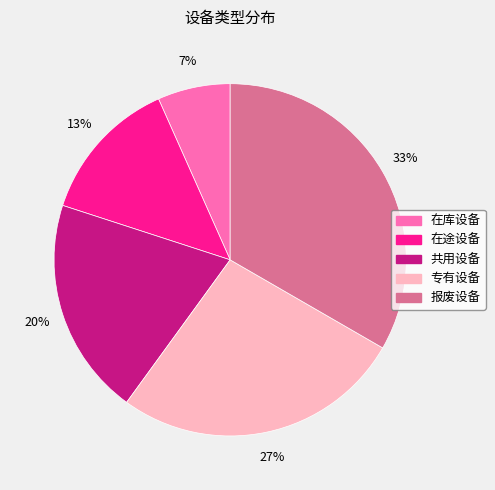

Do 在途设备 and 在库设备 together represent more than half of the pie?

No